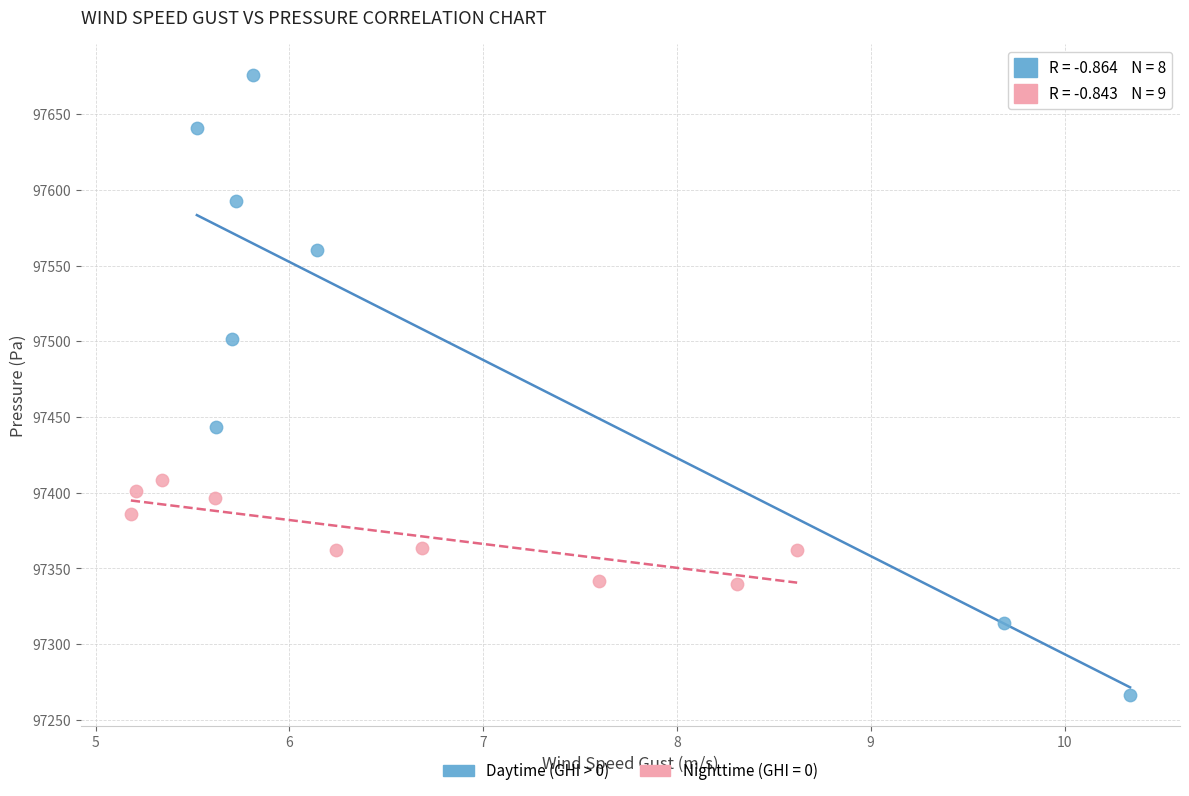

Which series has the widest spread of Y values?

Daytime (GHI > 0)